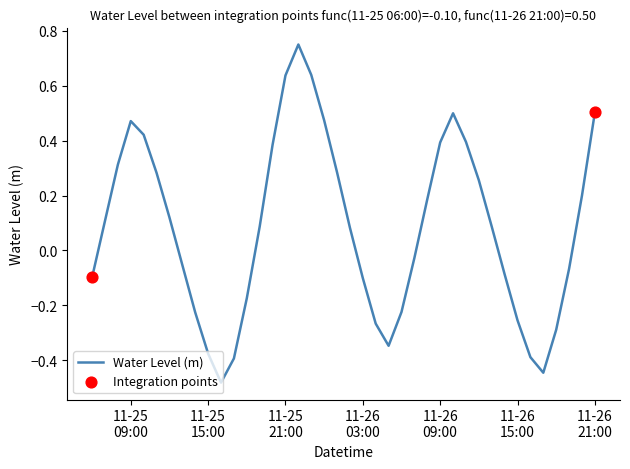

What is the difference between the maximum and minimum values?

1.2